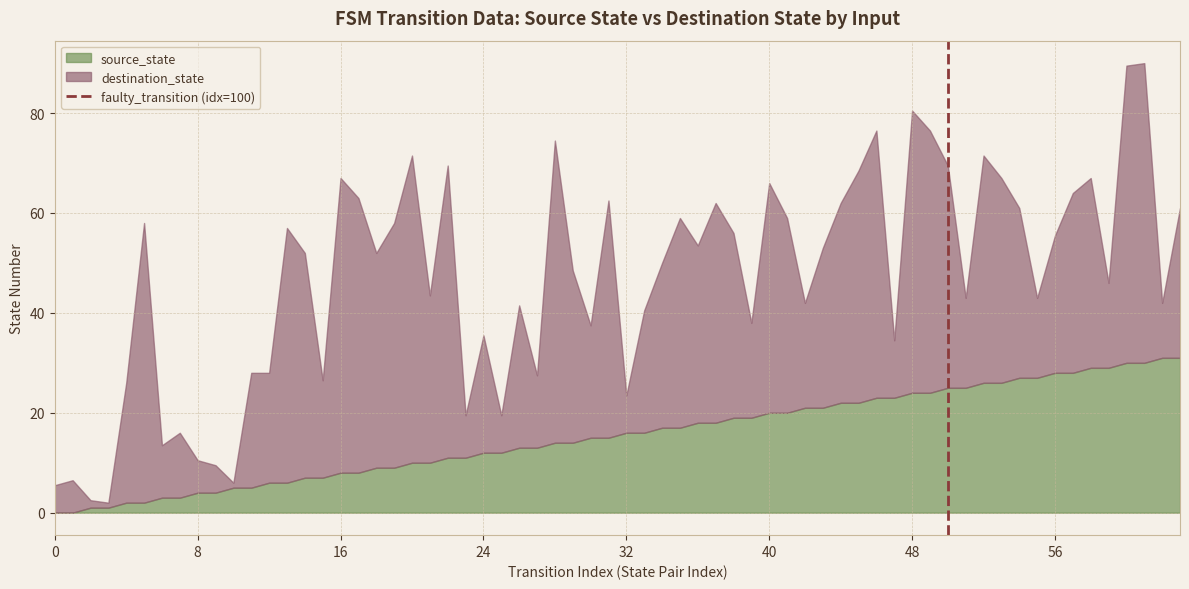

What is the maximum value for source_state?

31.0